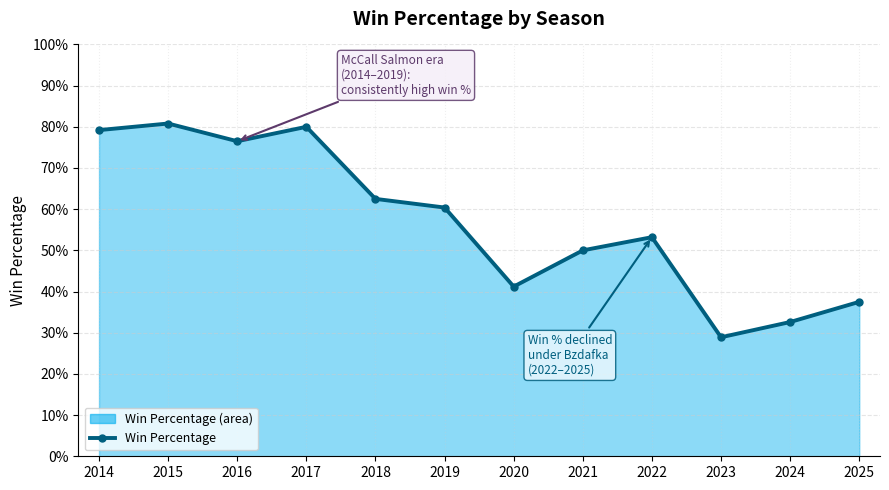

Rank the categories by value from lowest to highest.

2023, 2024, 2025, 2020, 2021, 2022, 2019, 2018, 2016, 2014, 2017, 2015